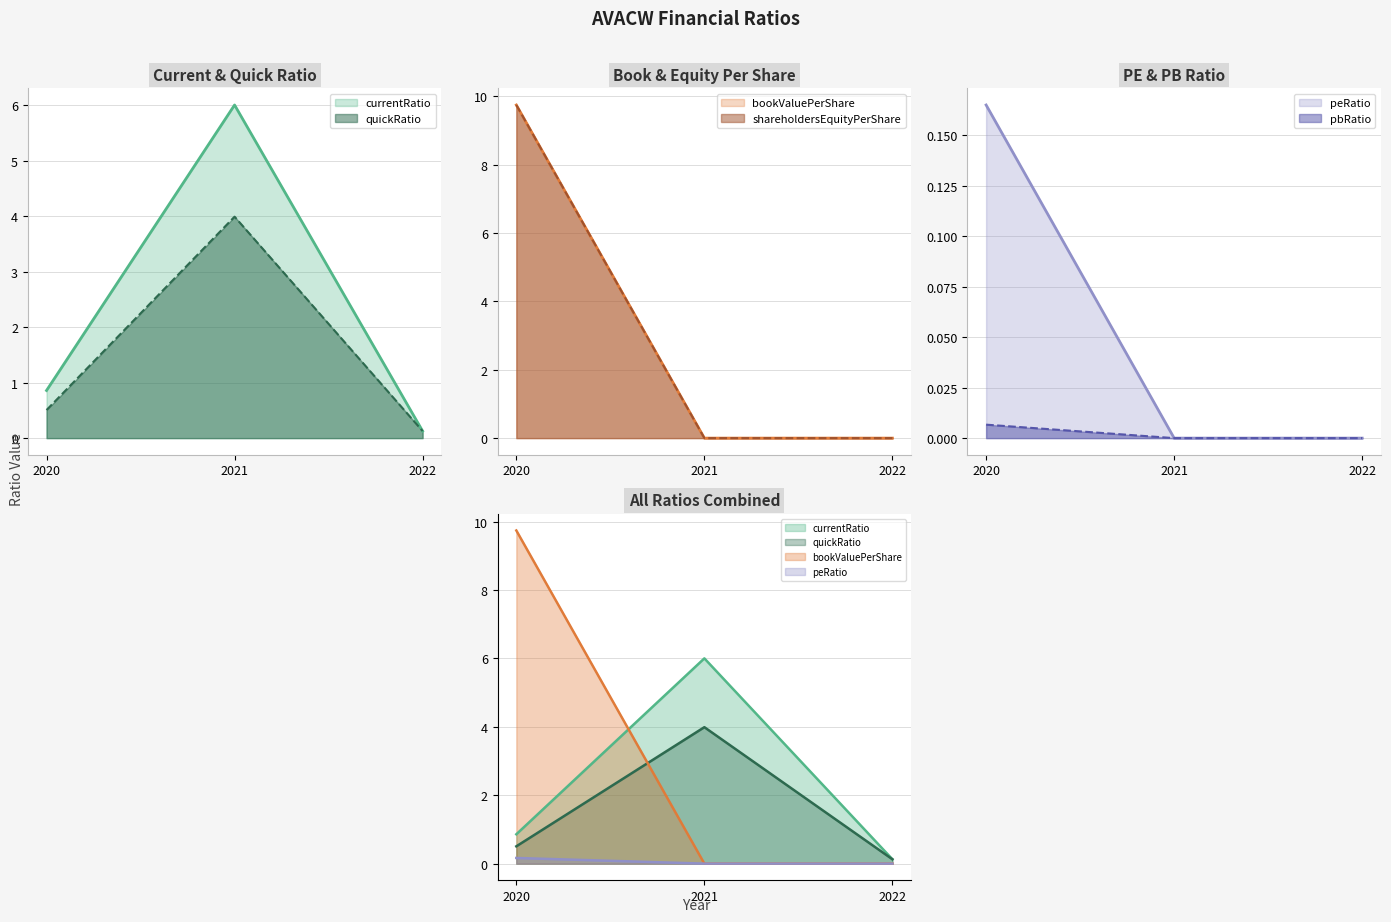

What are all the series names shown in the legend?

currentRatio, quickRatio, bookValuePerShare, shareholdersEquityPerShare, peRatio, pbRatio